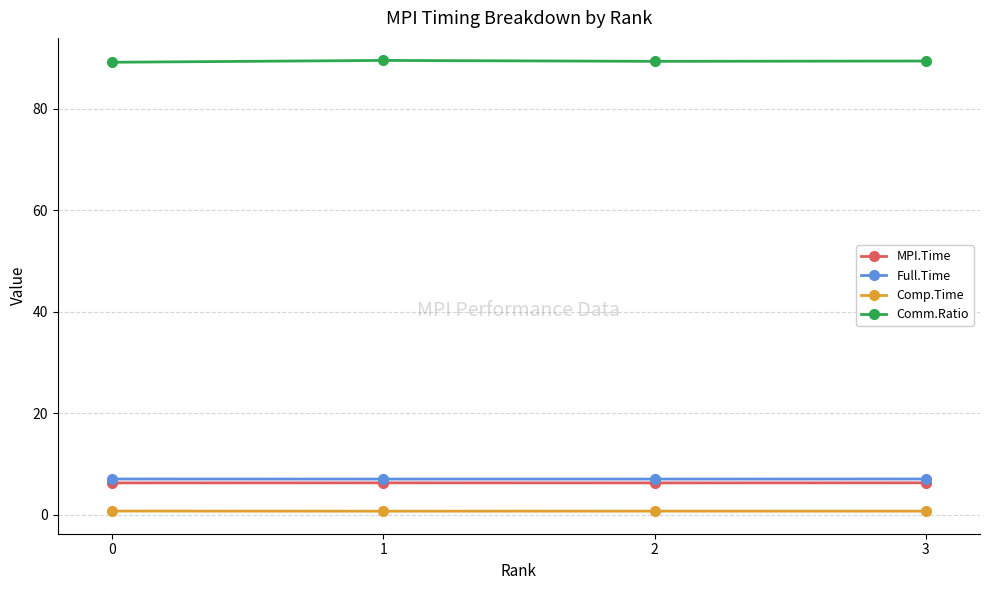

True or false: Comp.Time has more than 2 points higher than both neighbors.

False